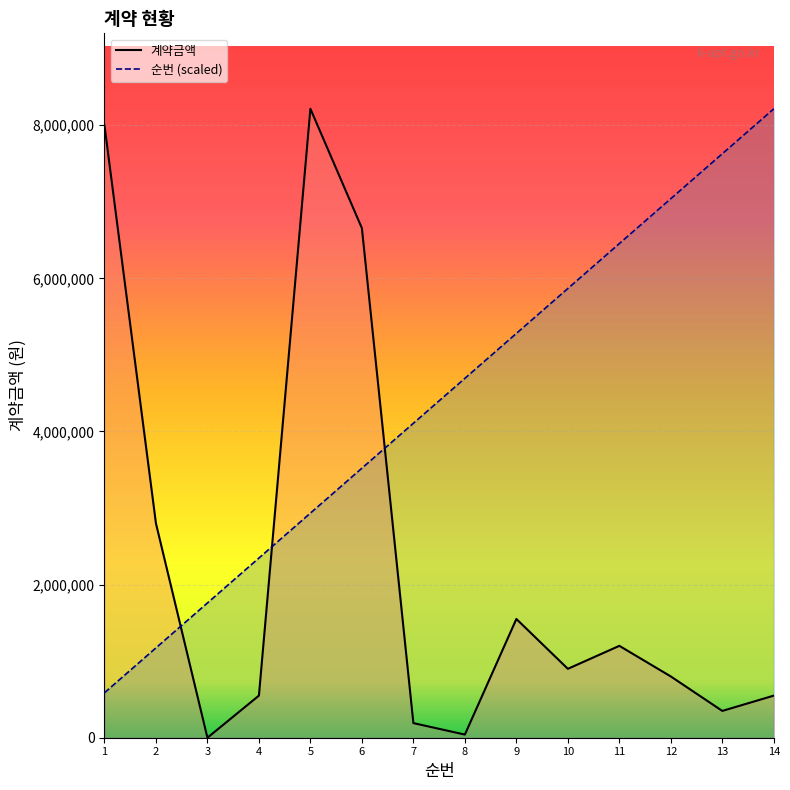

Rank the series by their average value, from lowest to highest.

계약금액, 순번 (scaled)